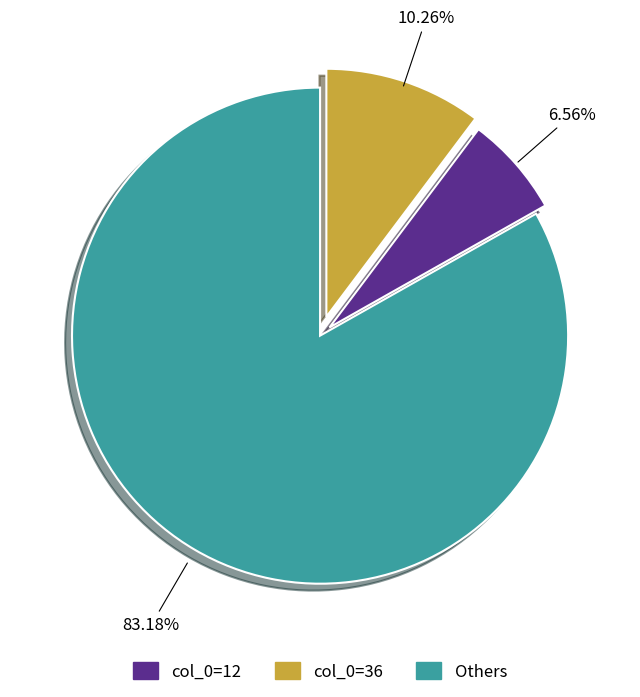

How many slices are in this pie chart?

3